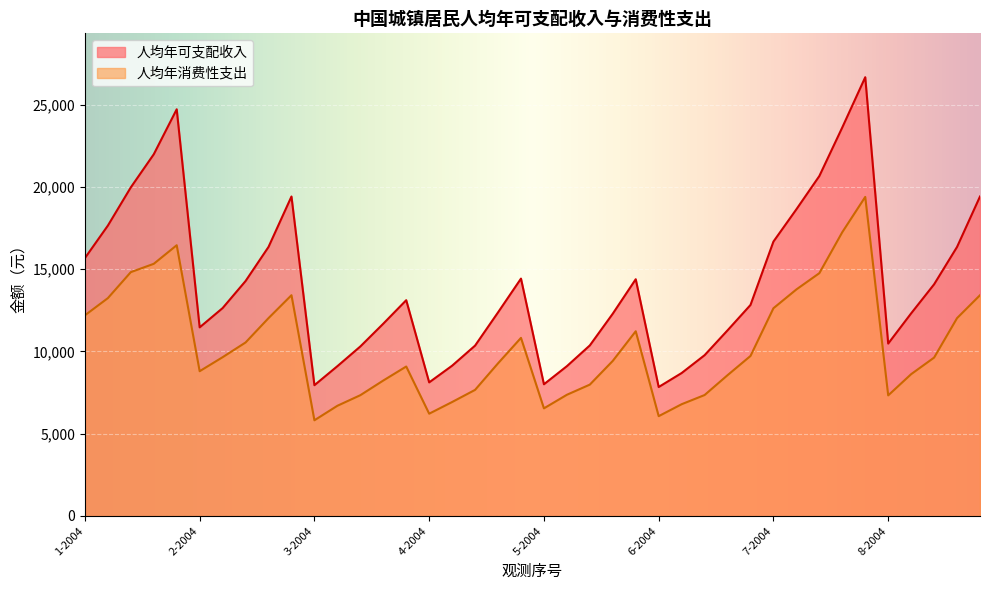

What is the approximate value of 人均年消费性支出 at 6-2008, to the nearest 10?

9730